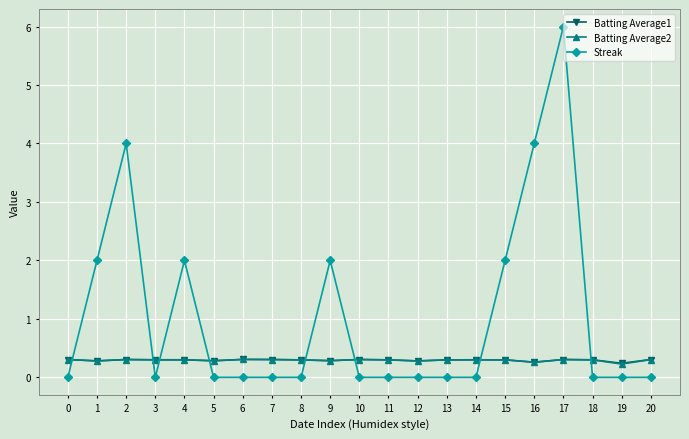

At how many categories does at least one series exceed 5?

1